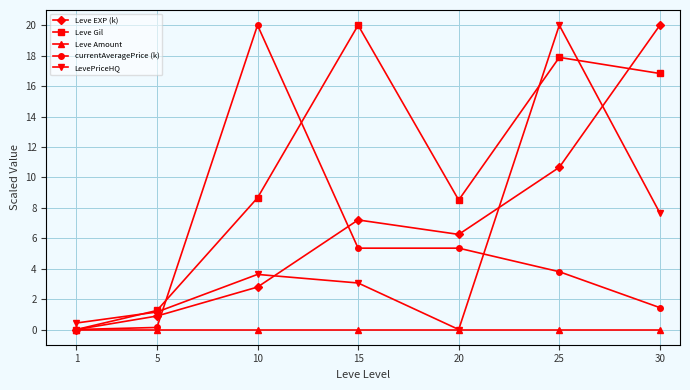

How many distinct data groups are displayed?

5